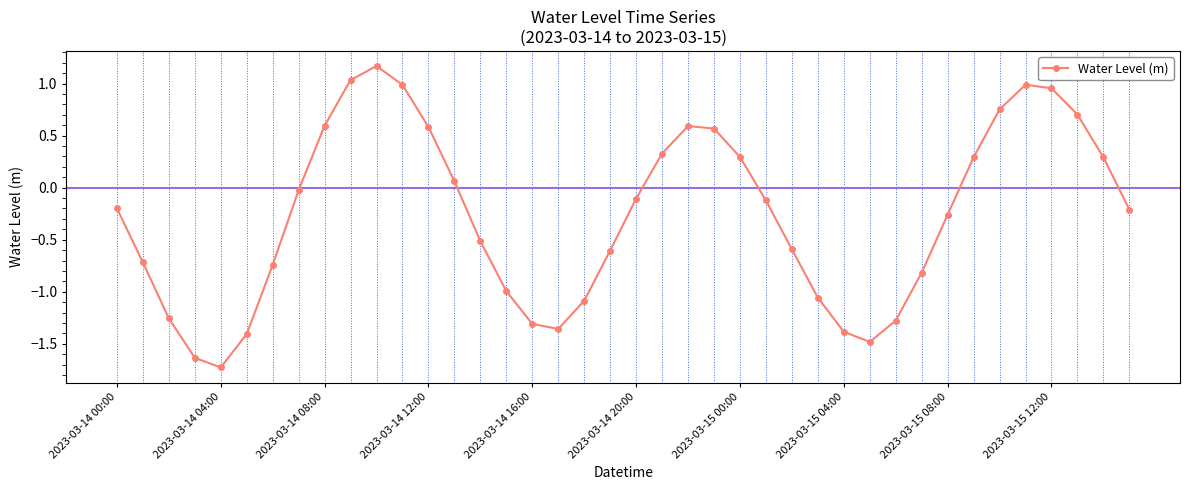

How many negative values are there?

24